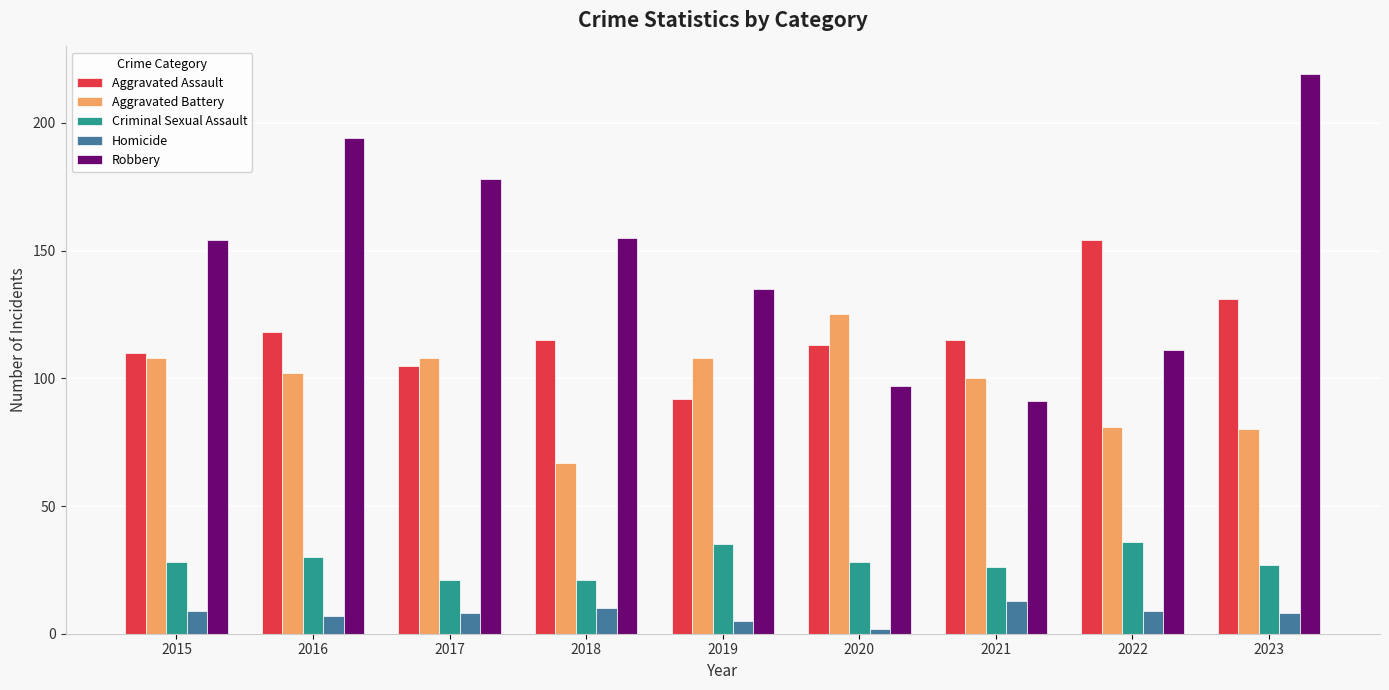

Which series changed the most between 2018 and 2019?

Aggravated Battery